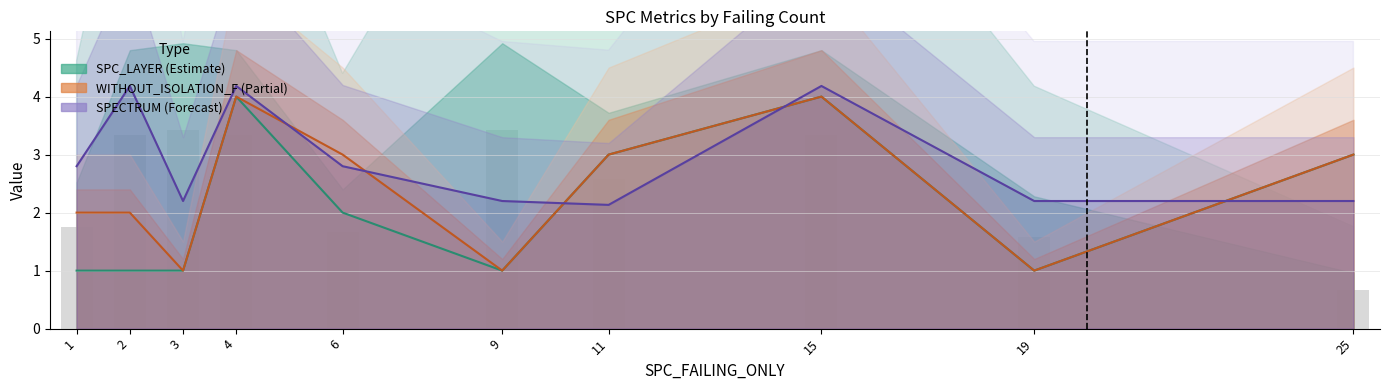

Is it true that SPC_LAYER (Estimate) equals 0.5 at 1?

False